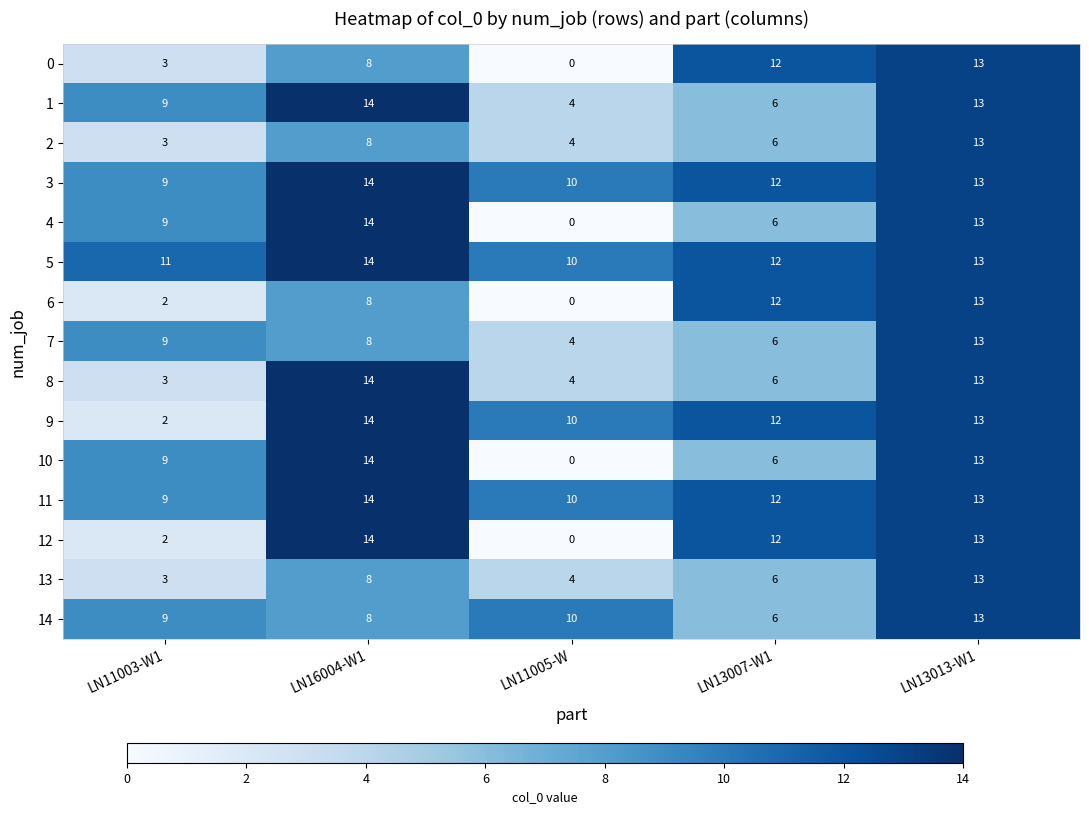

What is the difference between the highest and lowest values at LN11005-W?

10